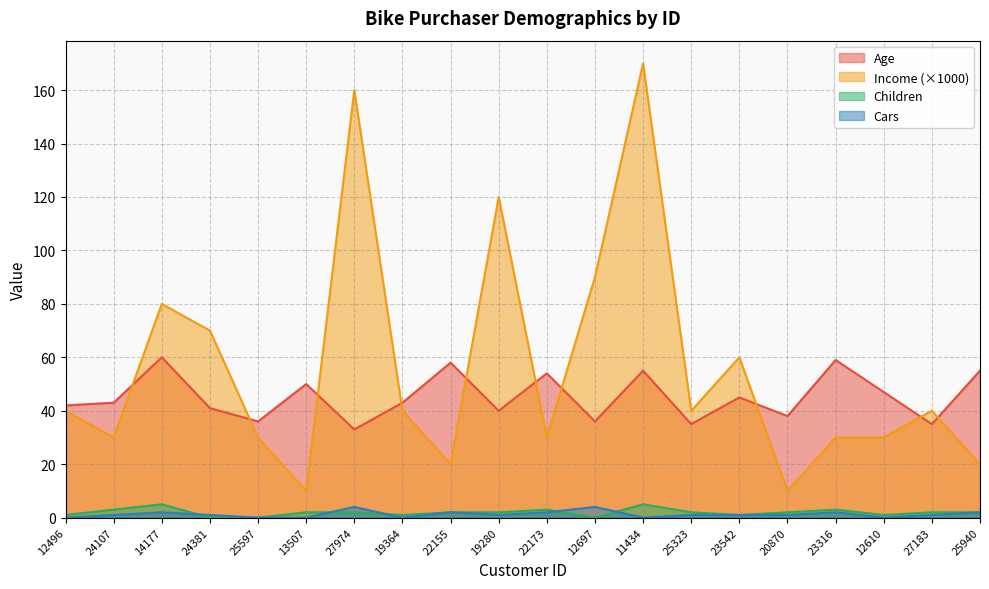

Is it true that Cars equals 3 at 25597?

False